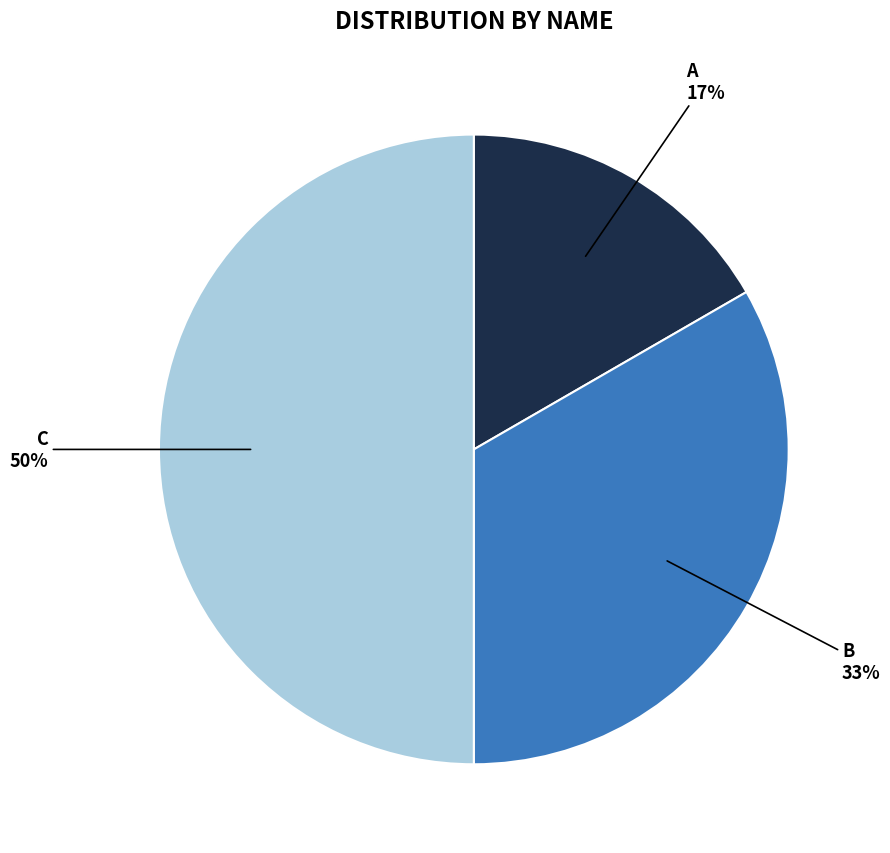

To the nearest percent, what is the difference between the largest and smallest slice percentages?

33%